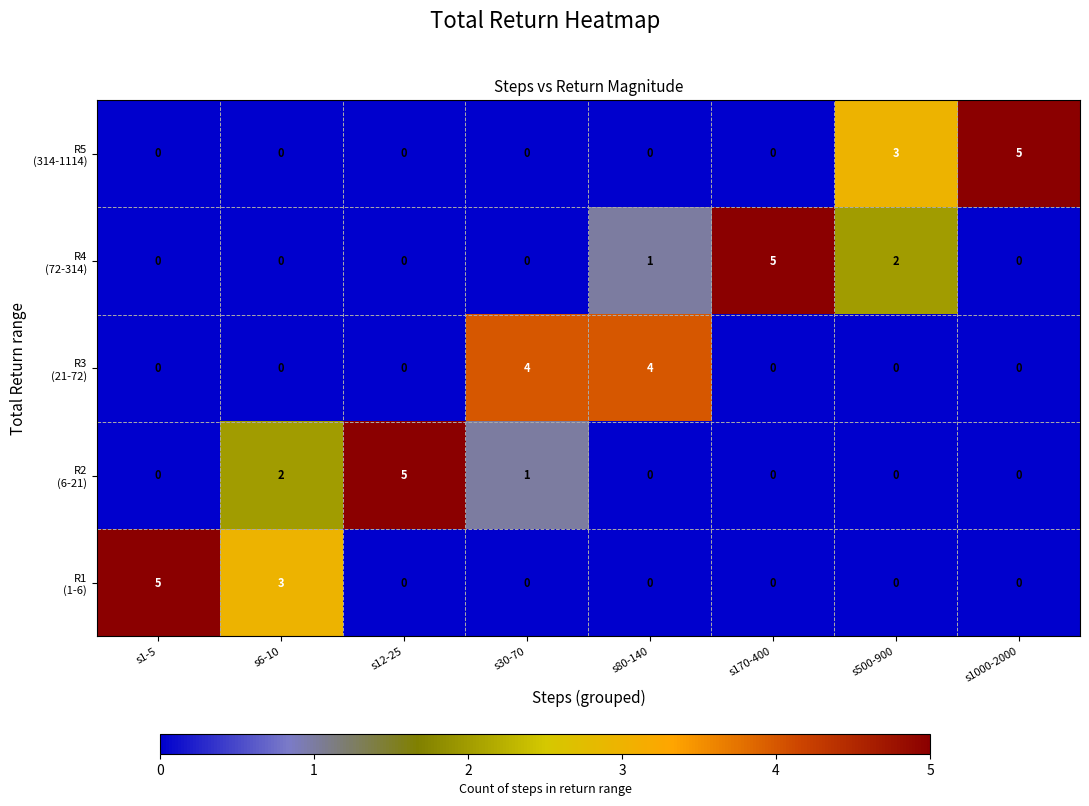

What is the difference between the highest and lowest values at s170-400?

5